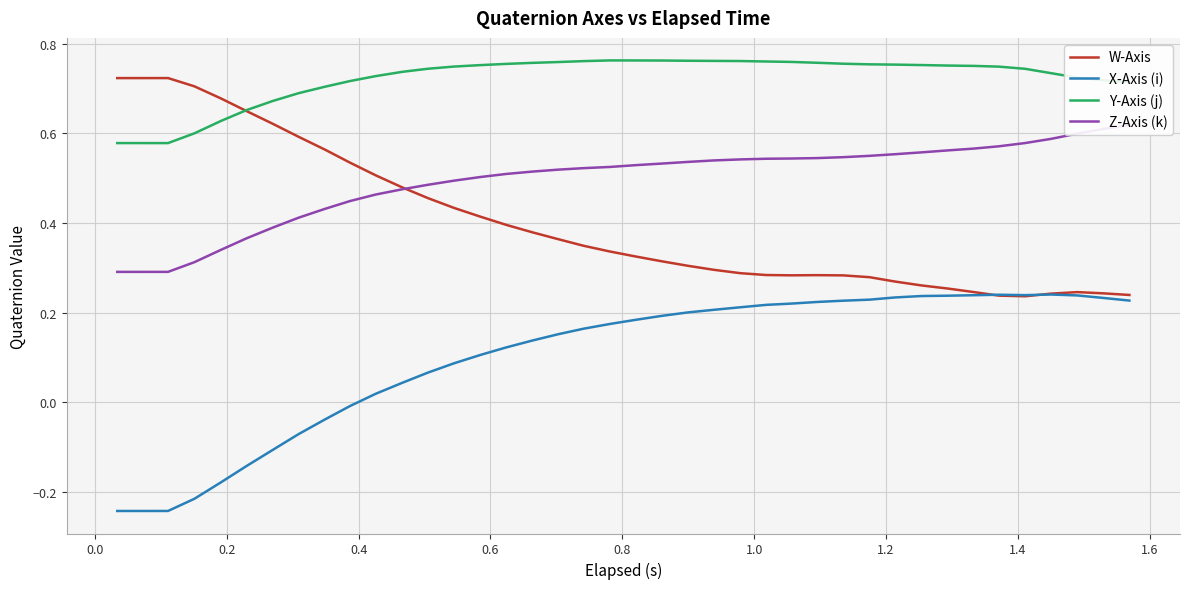

Which series has the largest range (max minus min)?

W-Axis